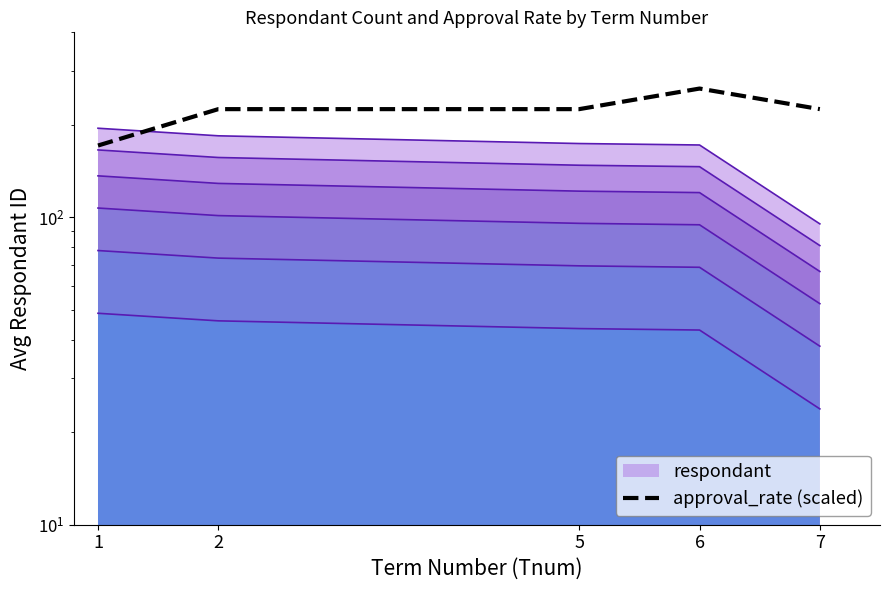

At which category does the data reach its first local peak?

6